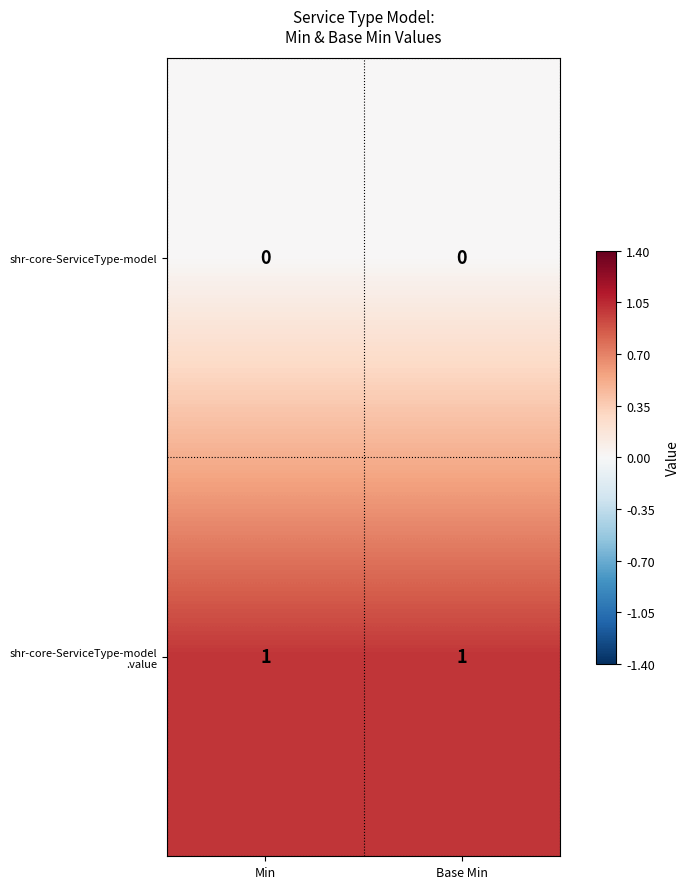

Is it true that shr-core-ServiceType-model equals 0 at Base Min?

True